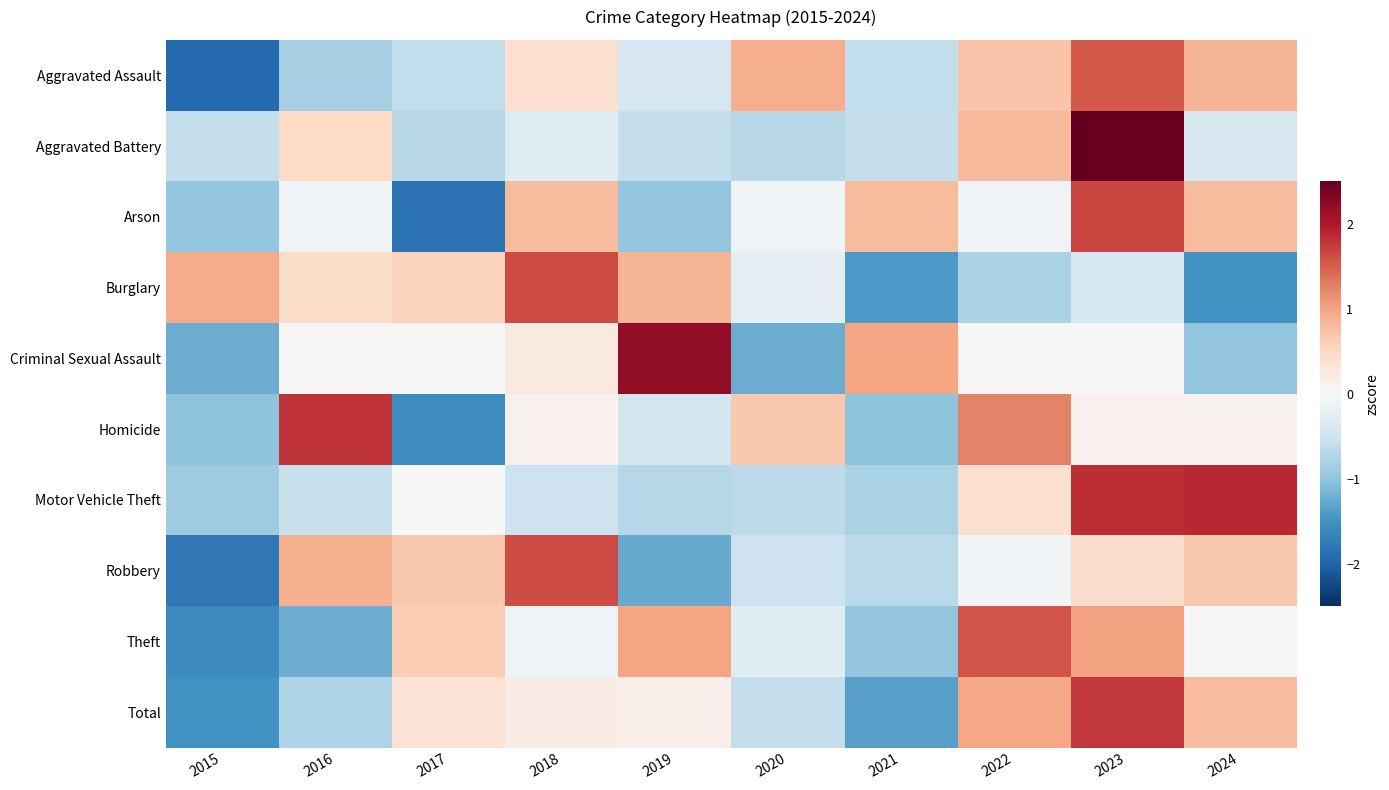

Which series has the largest total across all categories?

Theft